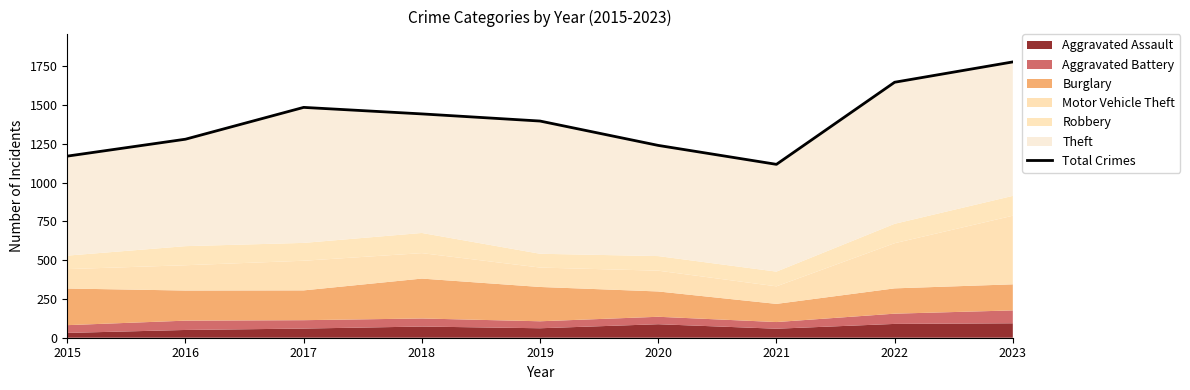

What is the sum of the values at 2015 and 2021?

2287